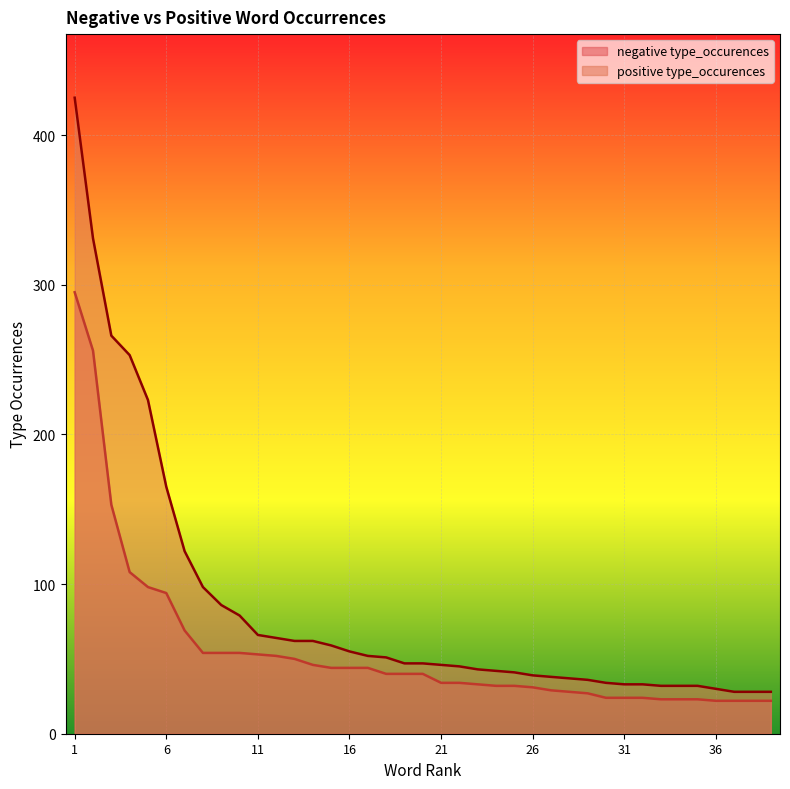

True or false: positive type_occurences and negative type_occurences intersect in this chart.

False